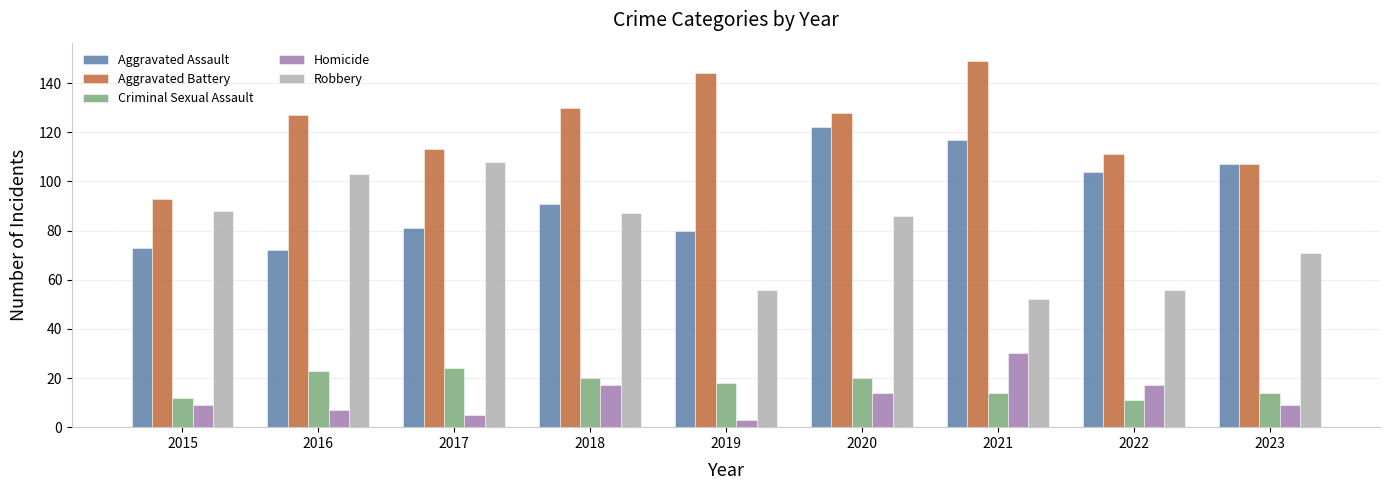

What is the sum of all Aggravated Battery values?

1102